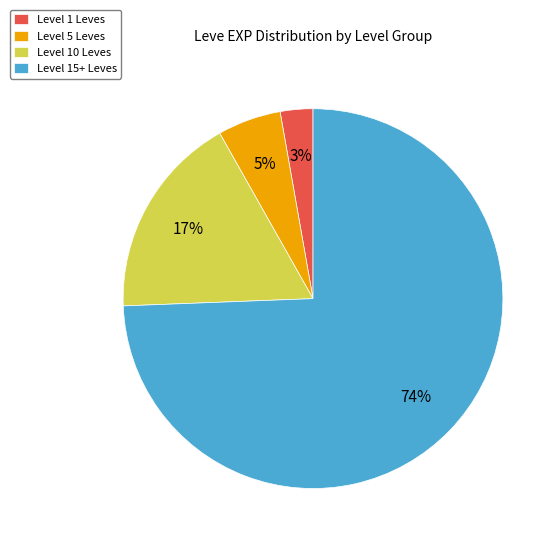

Count the number of slices in the pie.

4